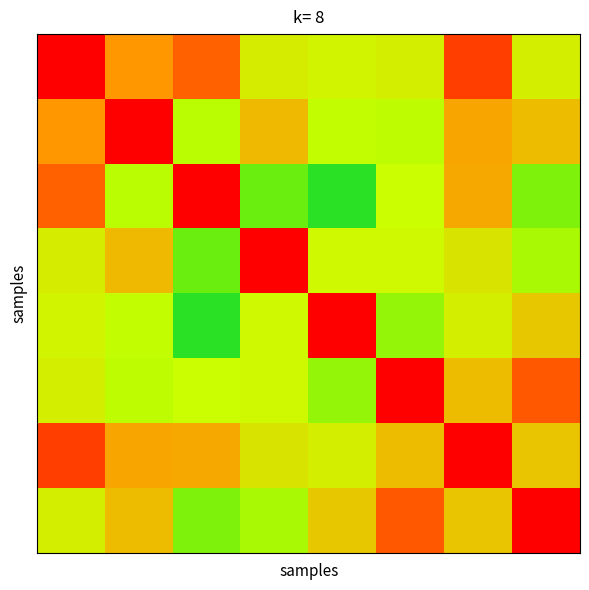

How many distinct data groups are displayed?

8